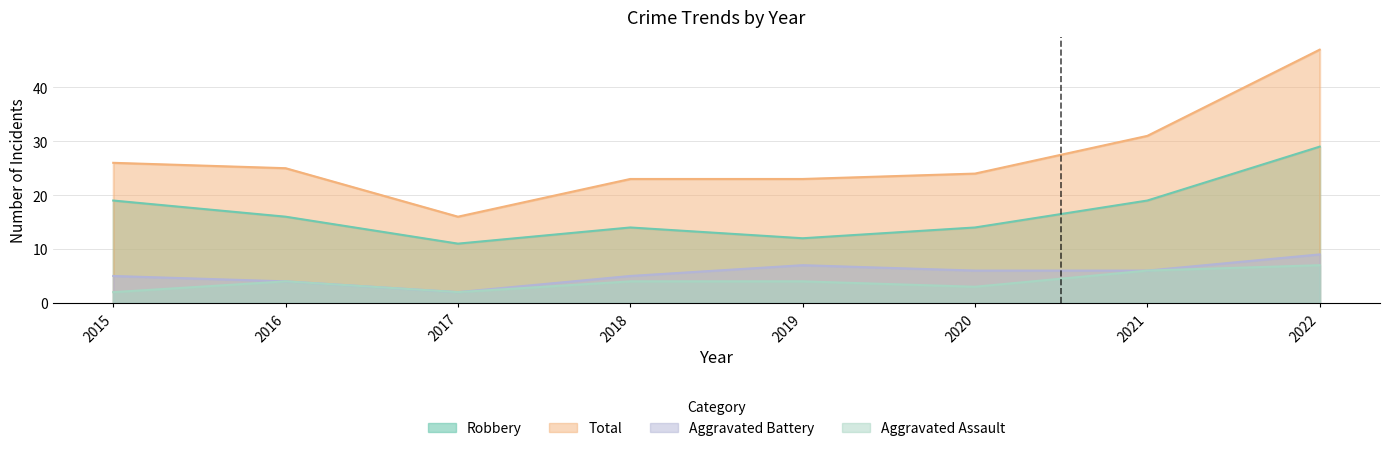

What is the sum of all Aggravated Assault values?

32